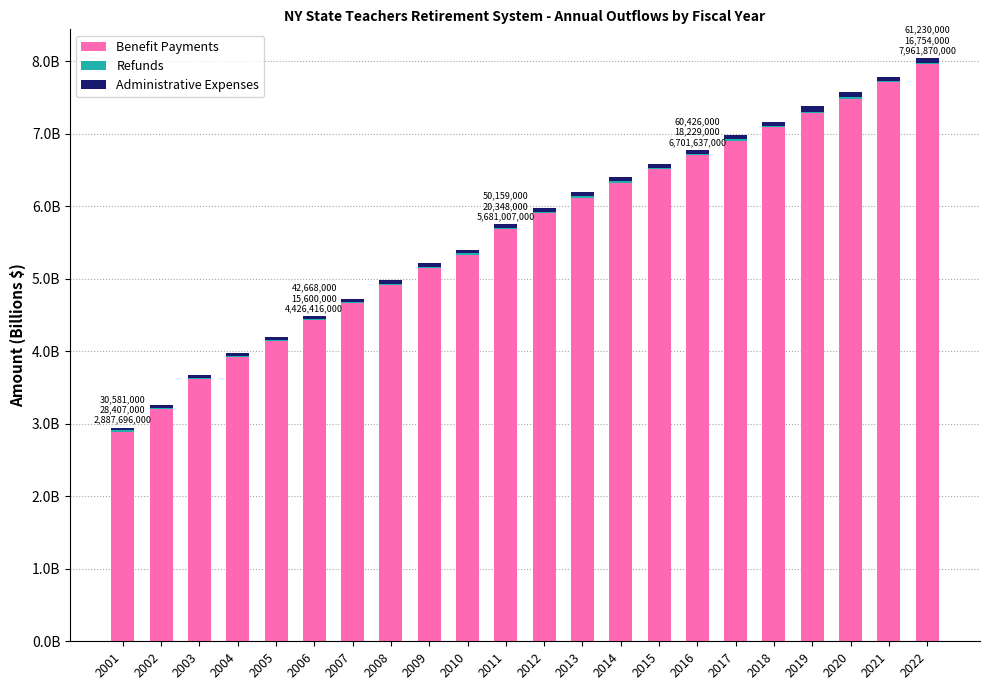

Are the bars horizontal?

No